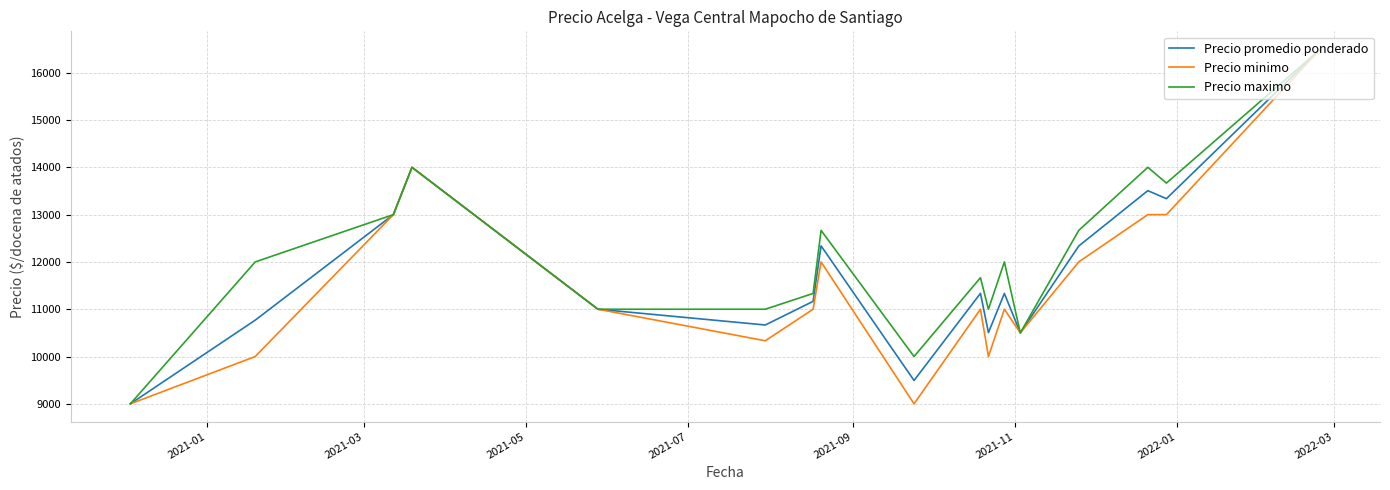

What is the minimum value for Precio maximo?

9000.0